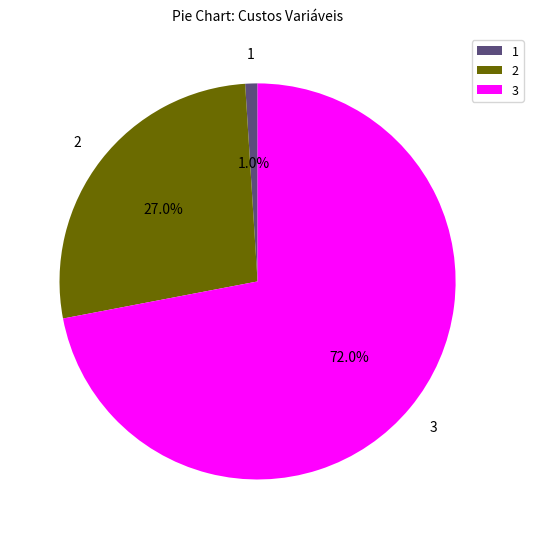

What percentage do 2 and 3 together represent?

99.0%